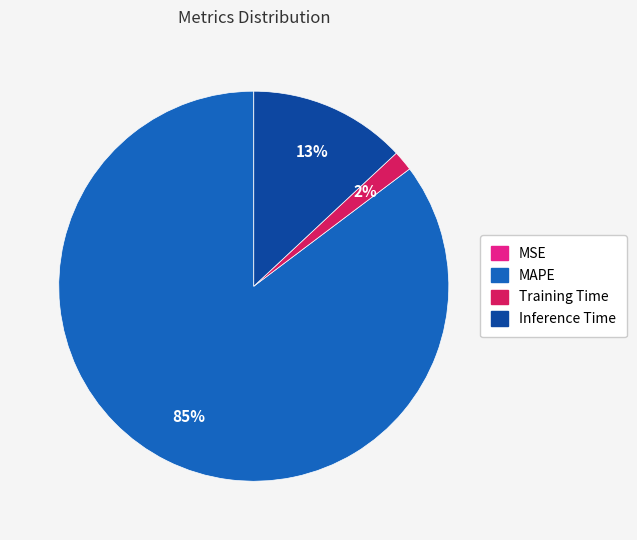

What is the largest slice in the pie chart?

MAPE